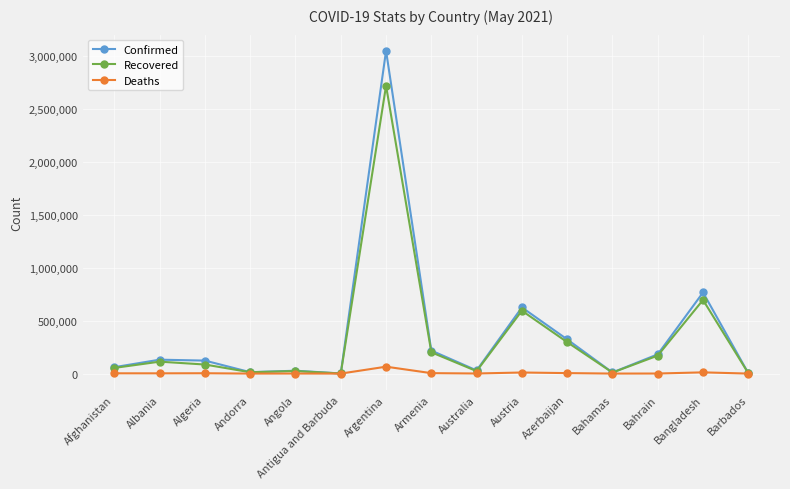

In Recovered, how many points are higher than both neighbors (excluding endpoints)?

5